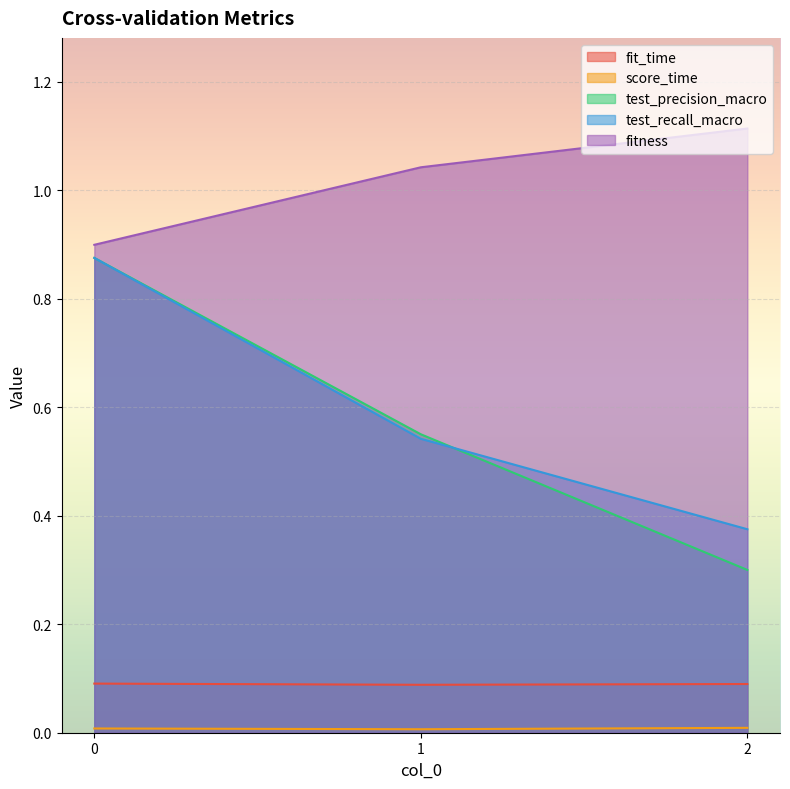

What is the sum of the test_recall_macro values at 0 and 1?

1.4